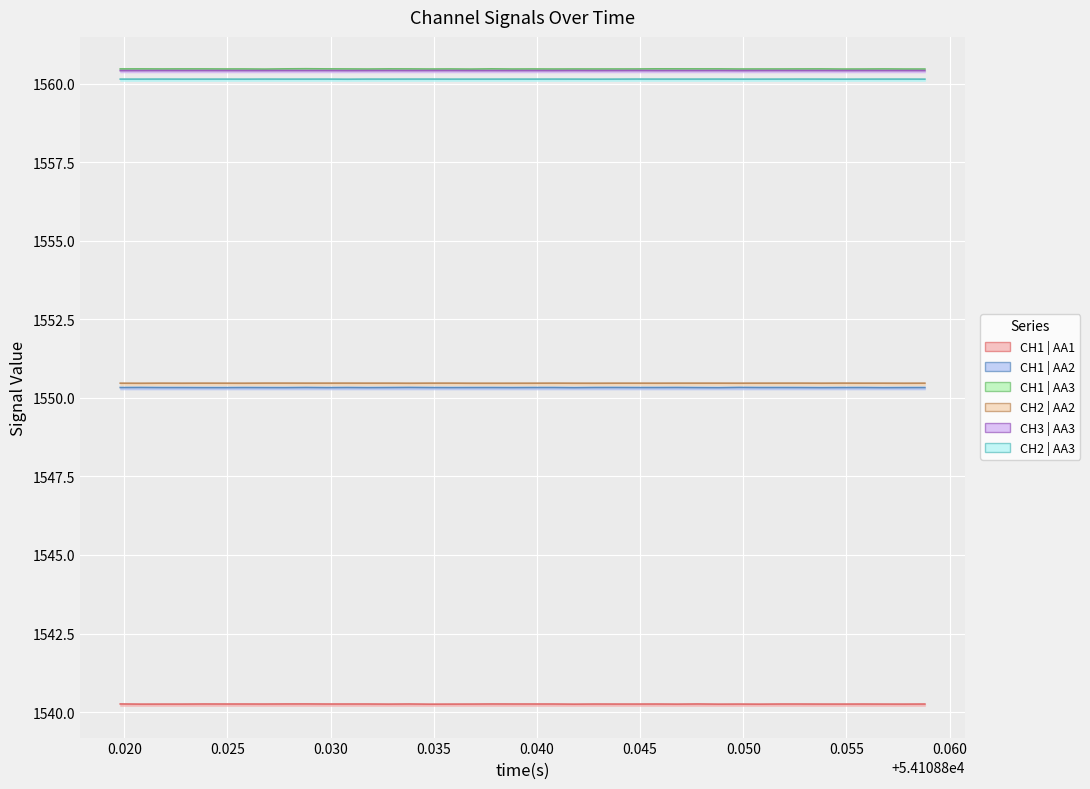

True or false: CH2 | AA3 has a value of 817.2 at 25.

False